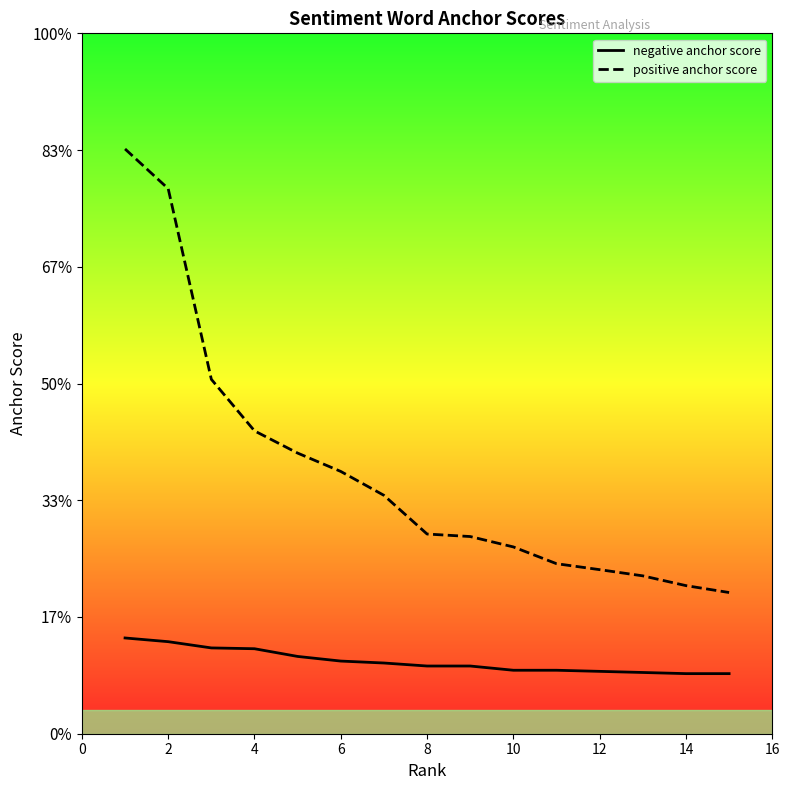

Rank the series at 12 from lowest to highest value.

negative anchor score, positive anchor score